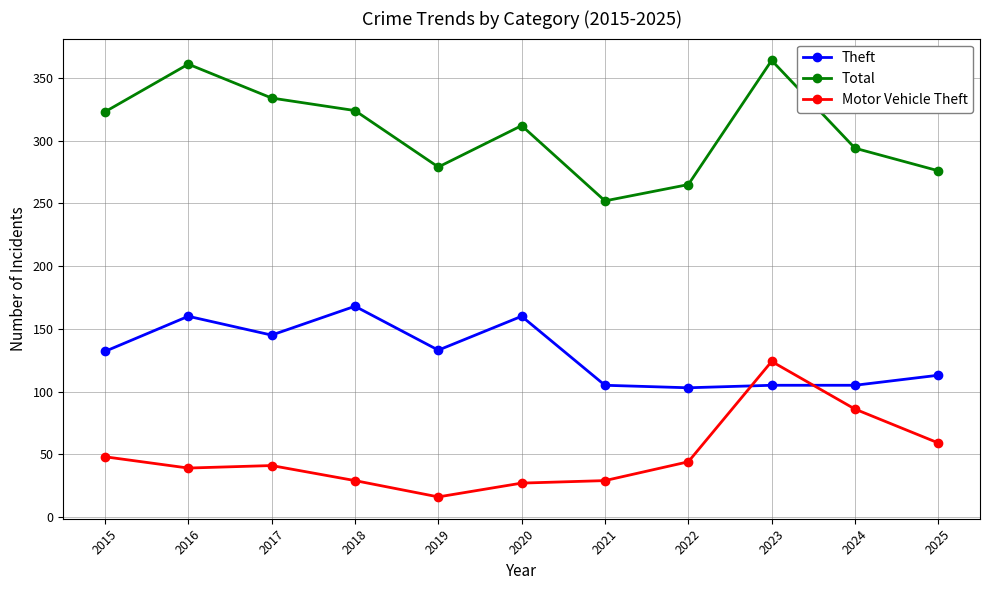

What is the maximum value for Theft?

168